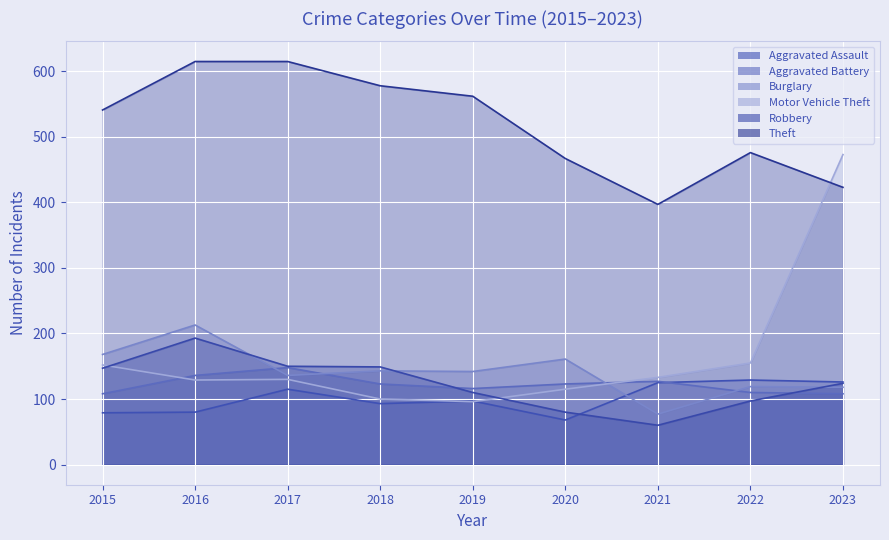

Is the value of Aggravated Battery at 2023 greater than the value of Motor Vehicle Theft at 2017?

No